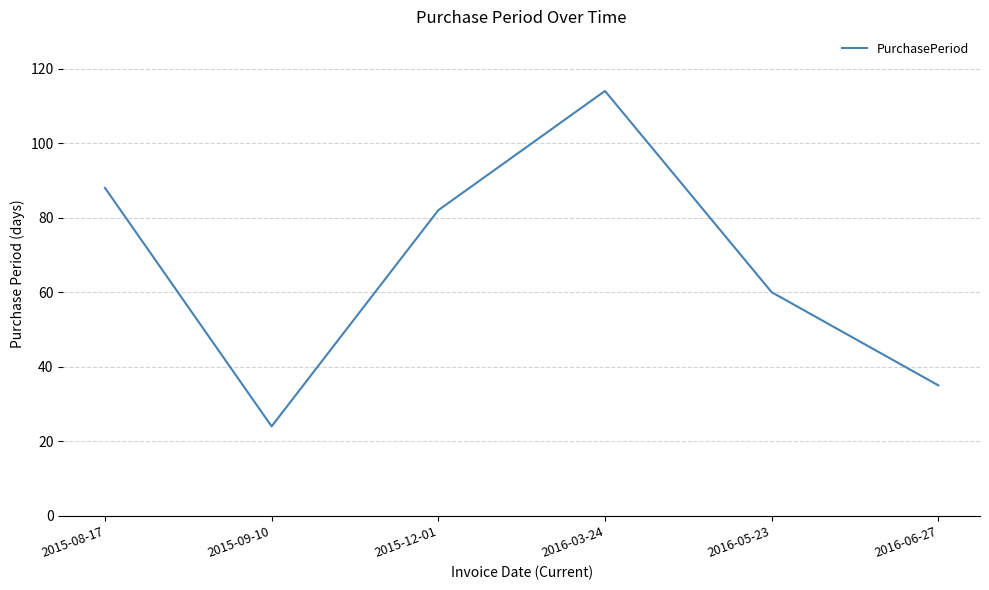

What is the ratio of the value at 2016-06-27 to the value at 2015-09-10?

1.5